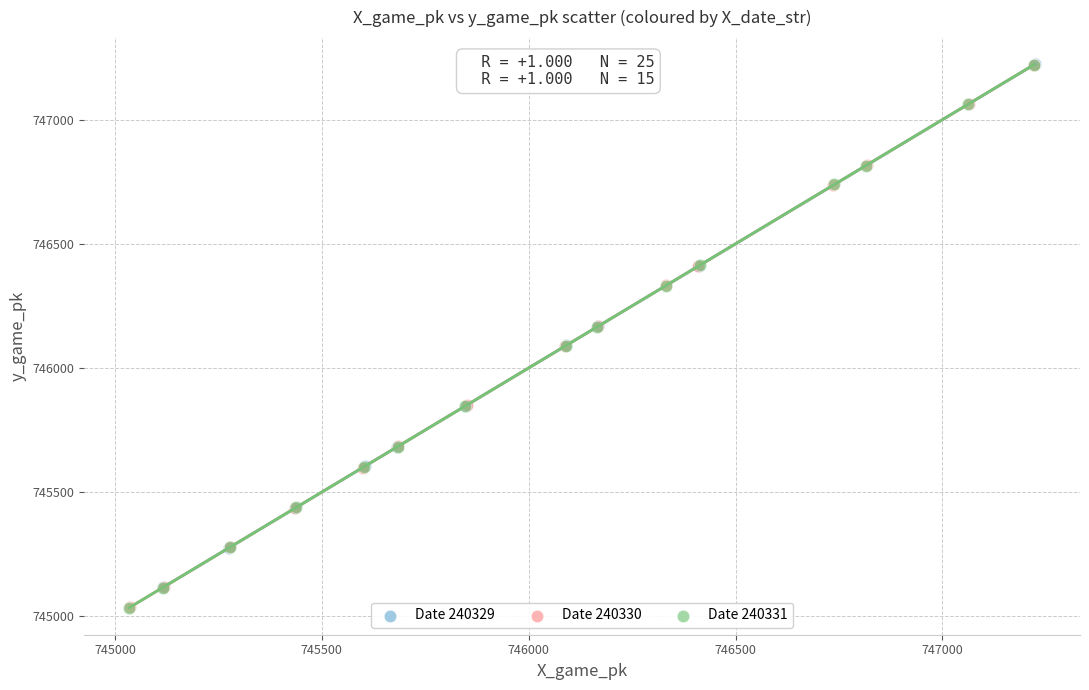

What are all the series names shown in the legend?

Date 240329, Date 240330, Date 240331